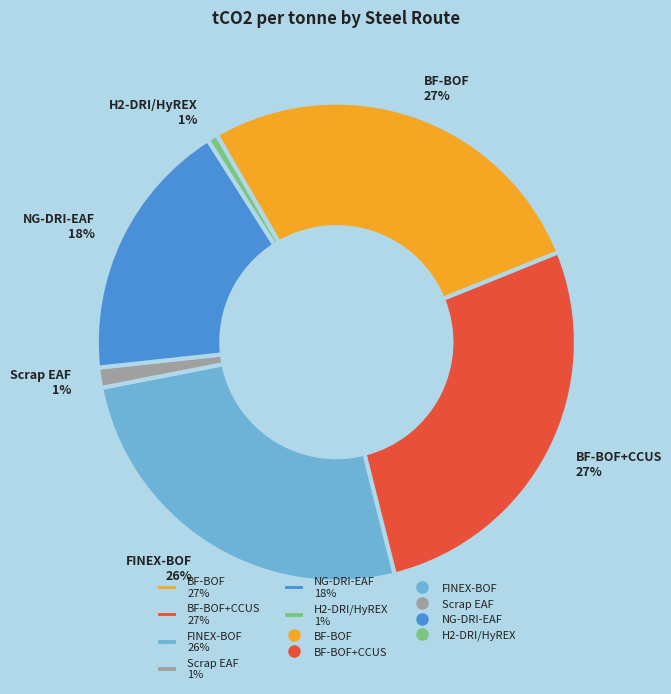

Combined, do BF-BOF 27% and H2-DRI/HyREX 1% account for over 50%?

No